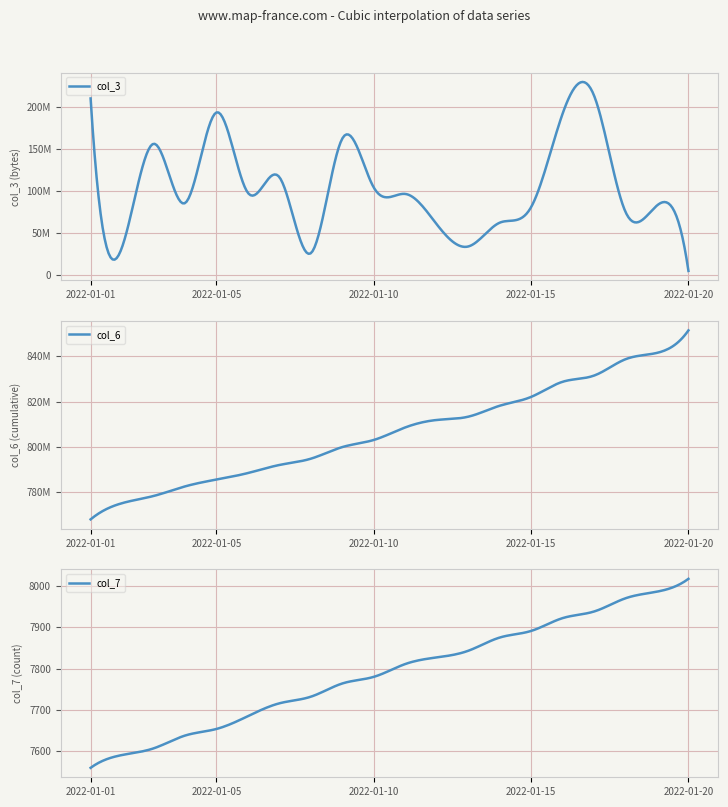

What is the difference between the highest and lowest values at 2022-01-05?

785590578